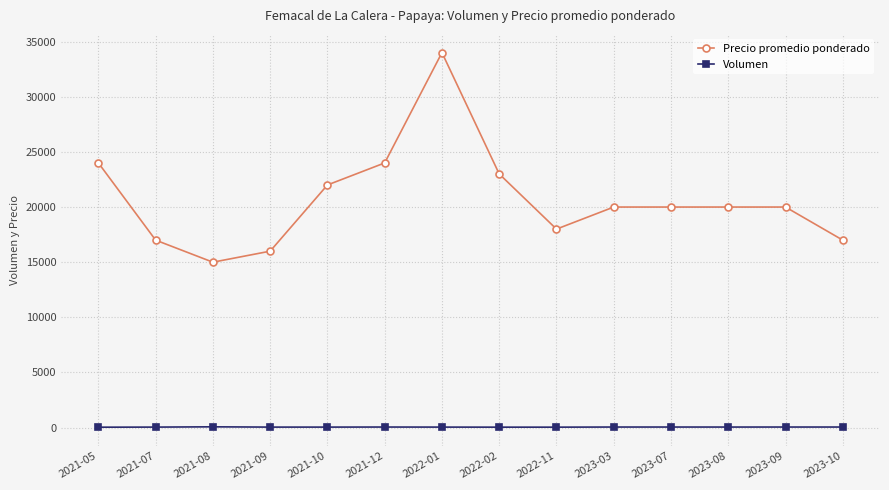

True or false: Precio promedio ponderado and Volumen intersect in this chart.

False